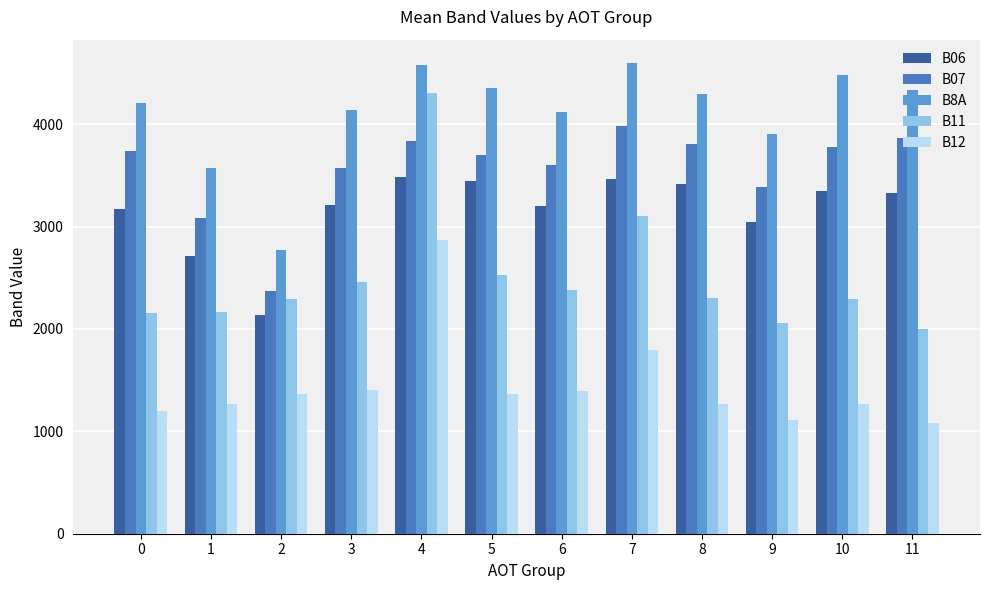

Which series has the largest range (max minus min)?

B11